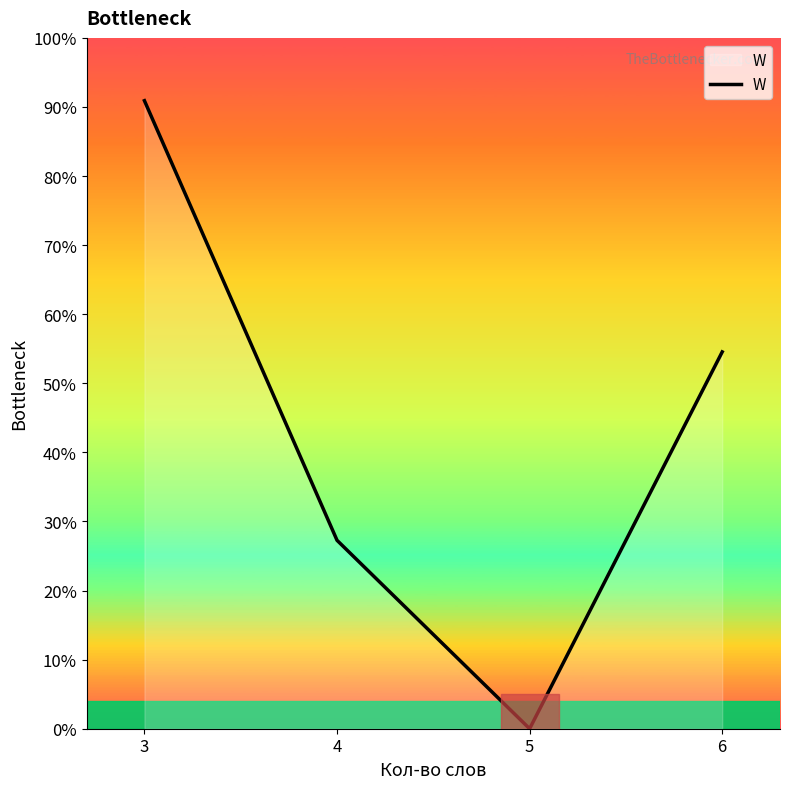

Between 5 and 4, which is larger?

4